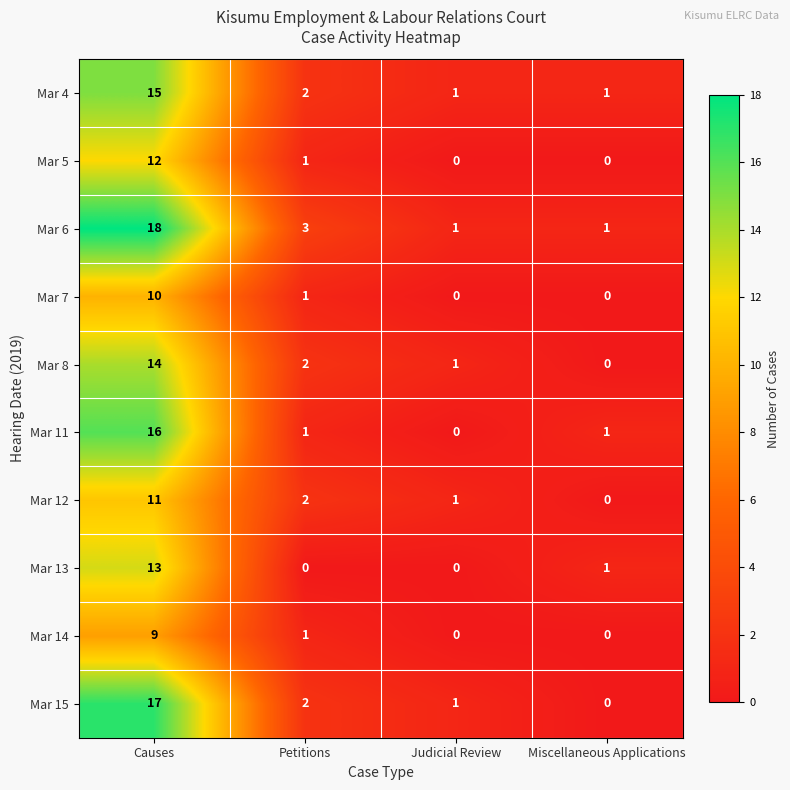

What is the difference between the maximum and minimum values in the Mar 5 series?

12